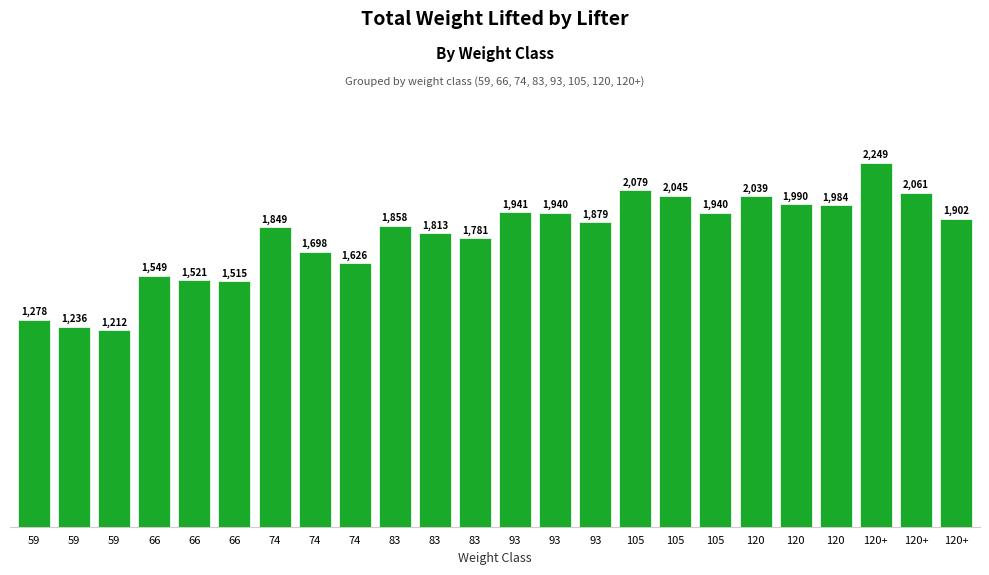

Reading left to right, extract all data points from this chart.

1277.6	1235.7	1212.5	1548.7	1521.2	1514.6	1848.6	1697.6	1625.9	1858.5	1813.3	1781.3	1941.2	1940.1	1879.4	2079.0	2044.8	1940.1	2039.3	1989.7	1984.2	2248.7	2061.3	1901.5